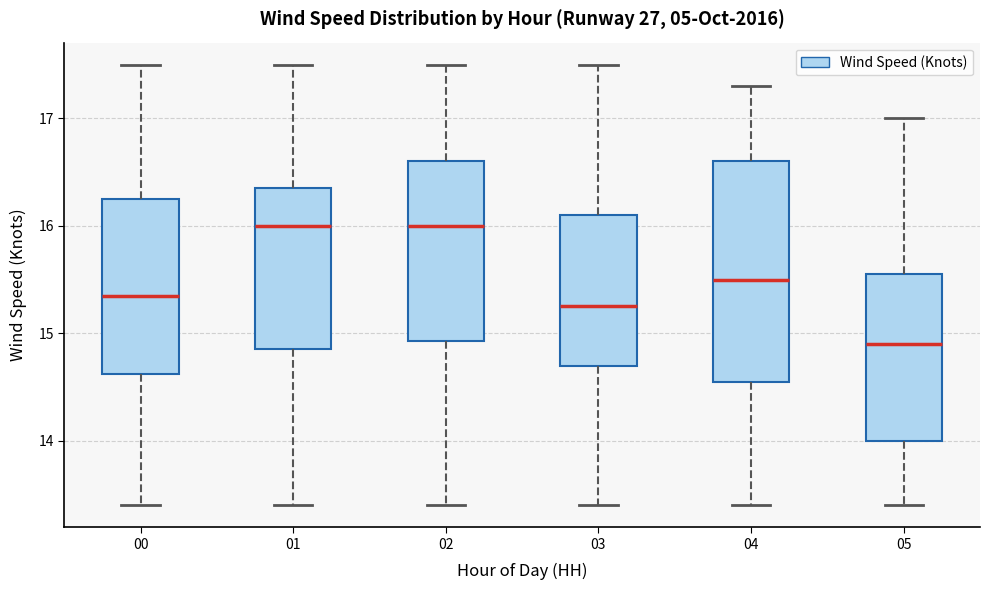

Which box's median line is the lowest?

05